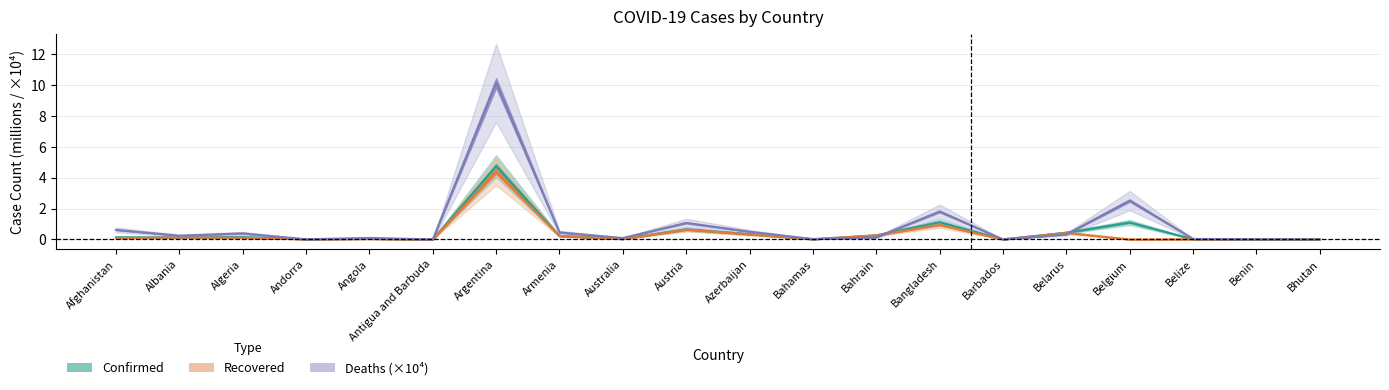

How many values in the Recovered series exceed 0?

19